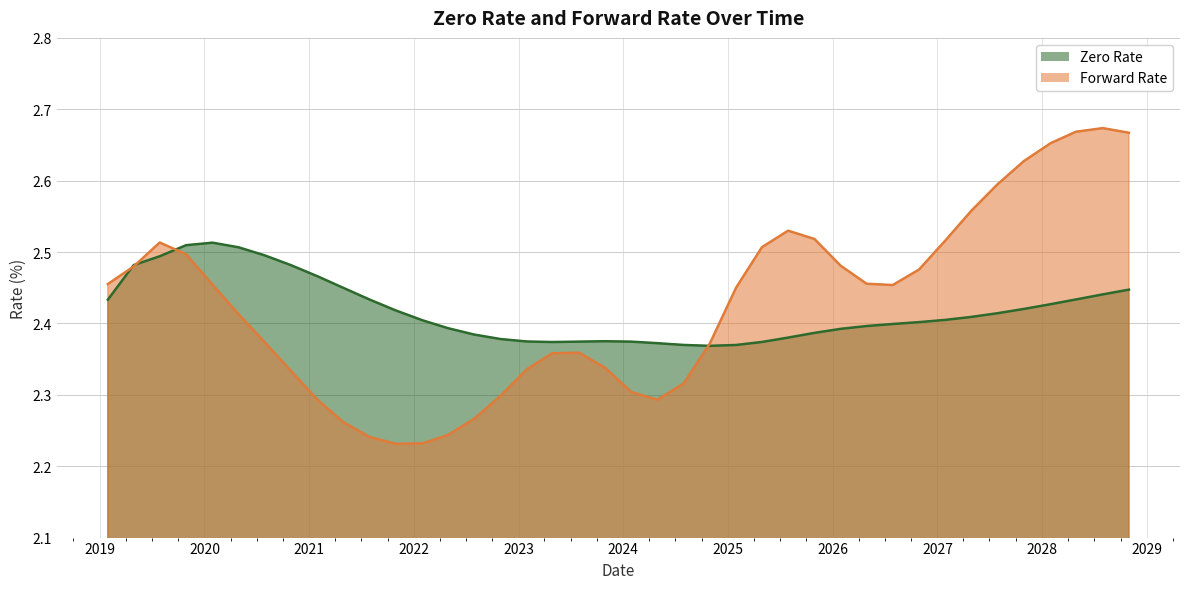

Which series has the largest range (max minus min)?

Forward Rate